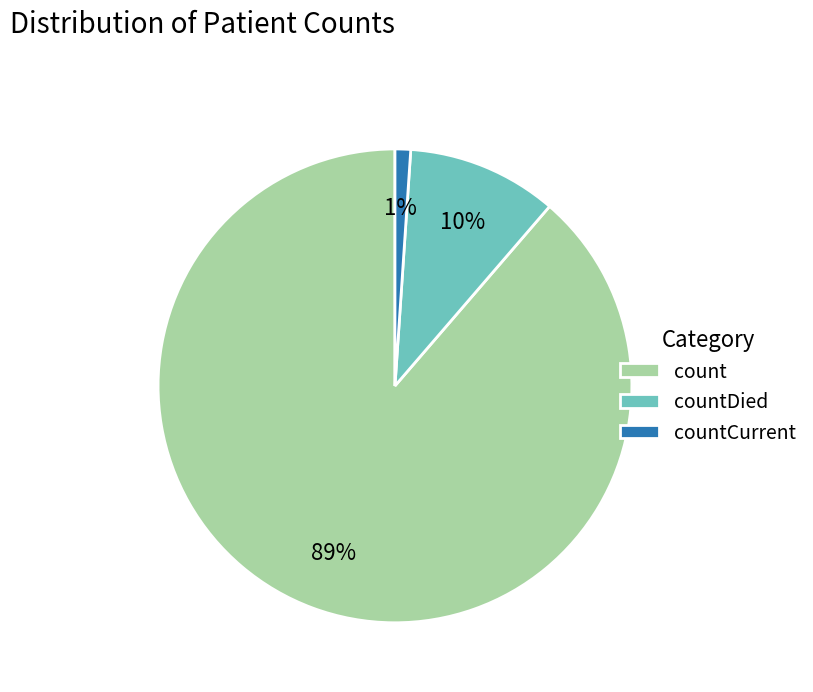

Do countCurrent and countDied together represent more than half of the pie?

No